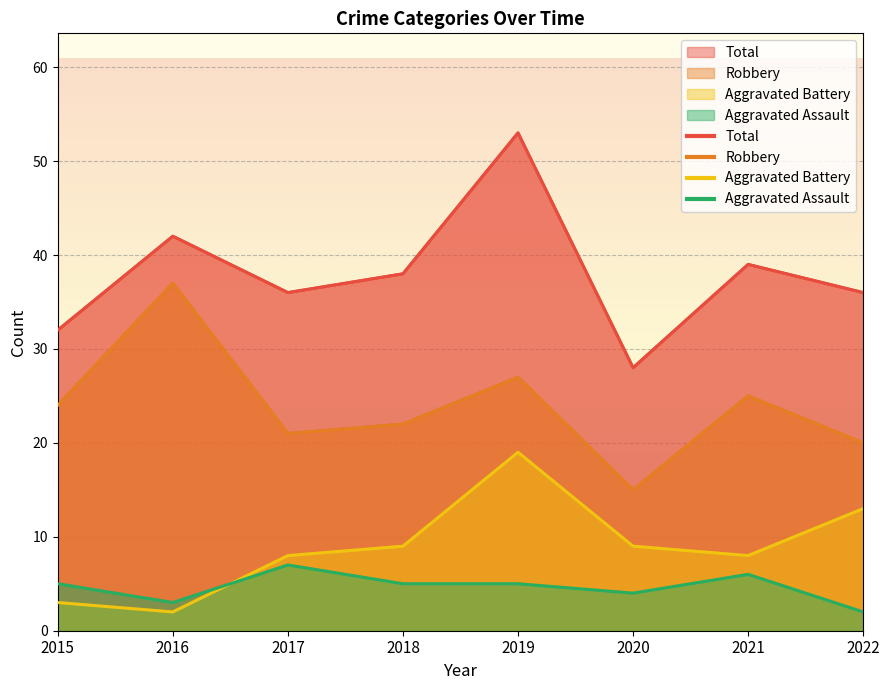

Is the value of Robbery at 2018 greater than the value of Aggravated Assault at 2016?

Yes